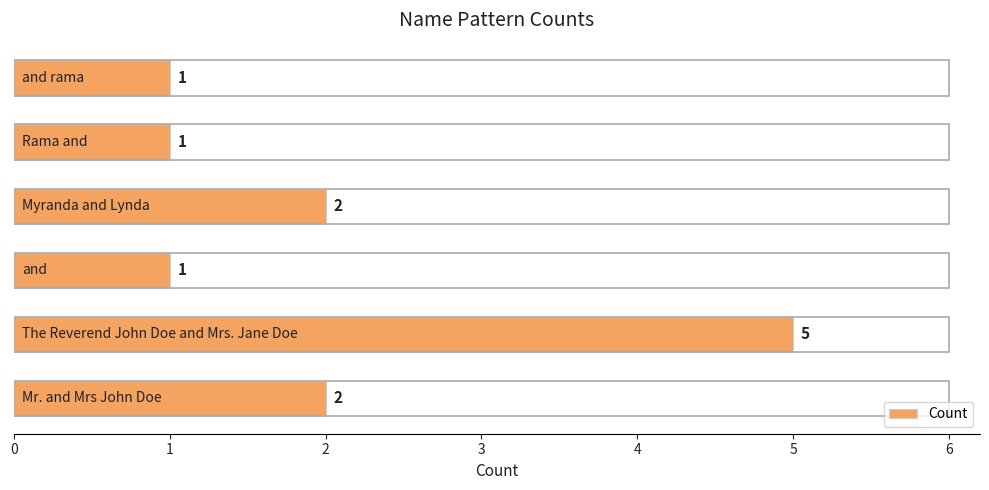

What is the greatest value displayed?

5